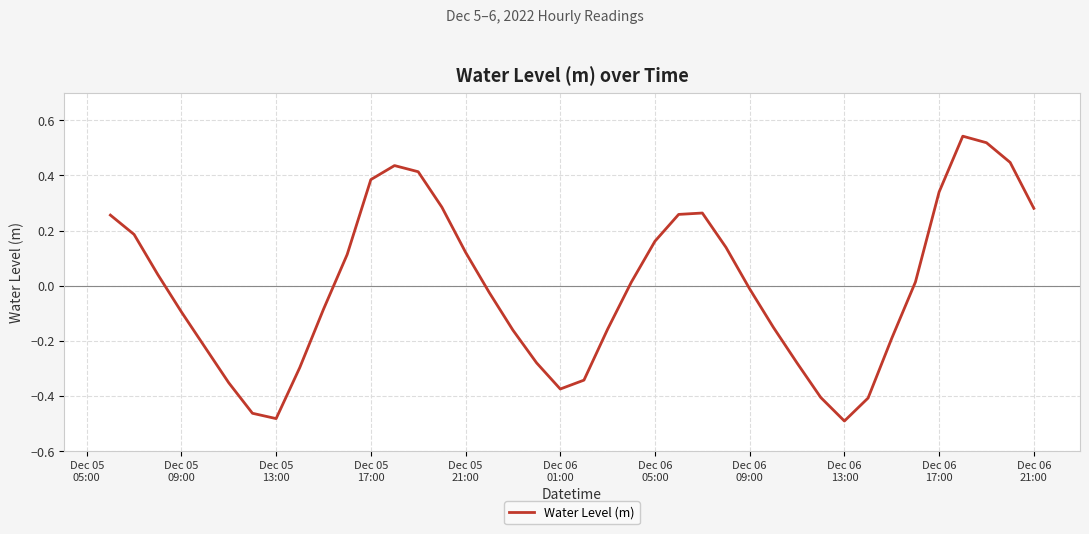

What is the difference between the maximum and minimum values?

1.0